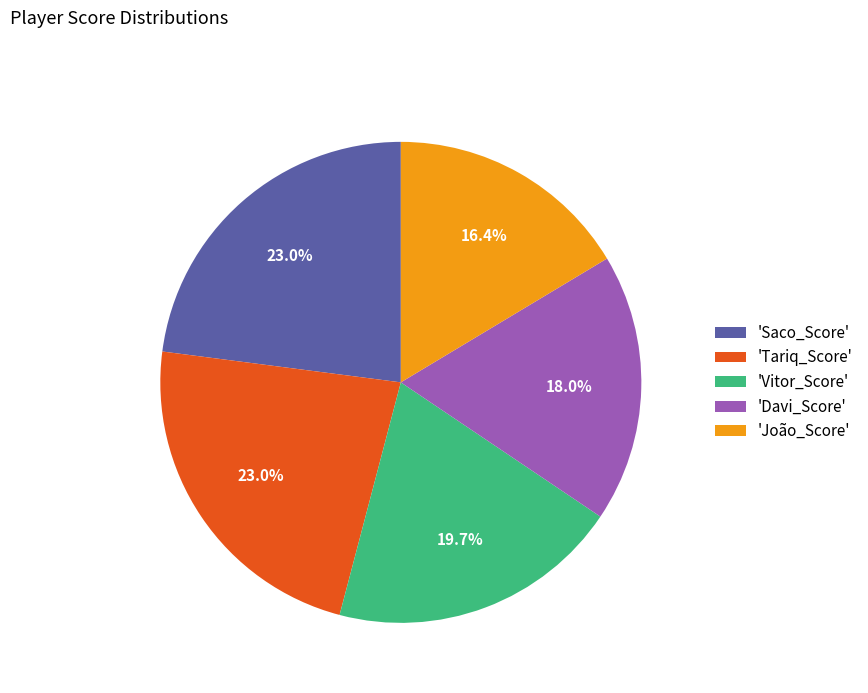

What is the smallest slice in the pie chart?

'João_Score'